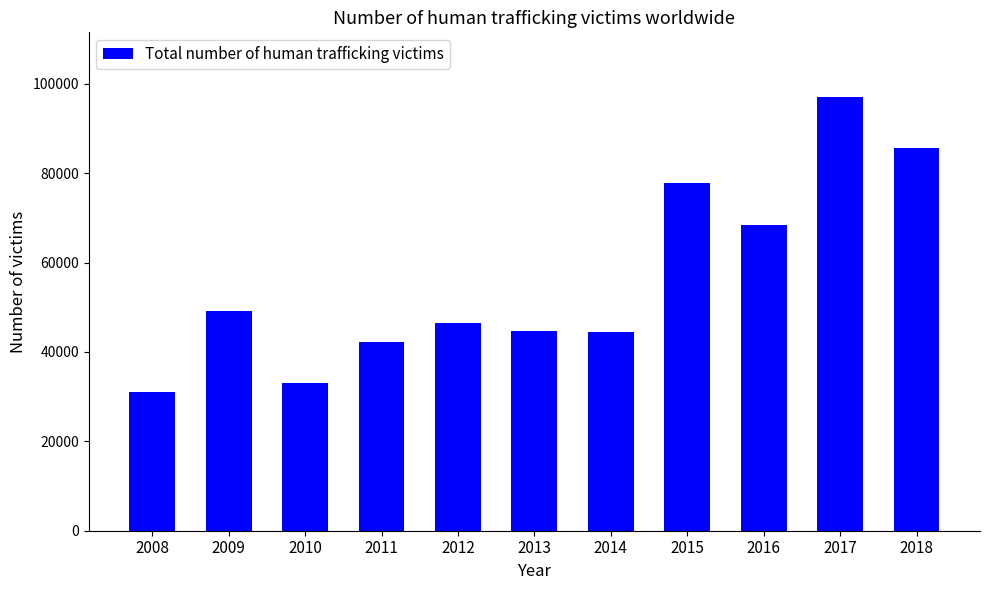

How many bars are there in total?

11